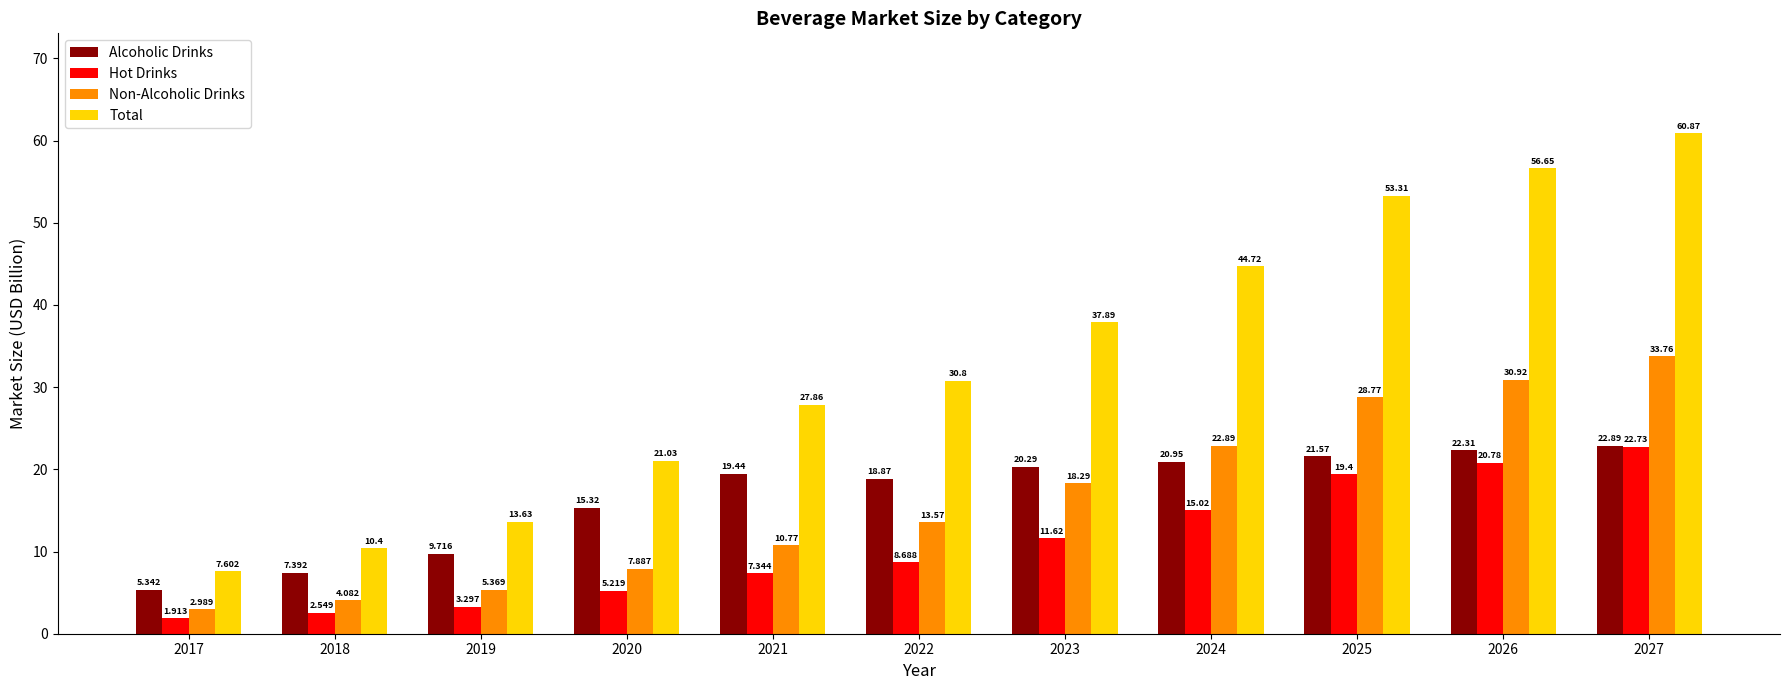

What is the difference between the highest and lowest values at 2022?

22.1